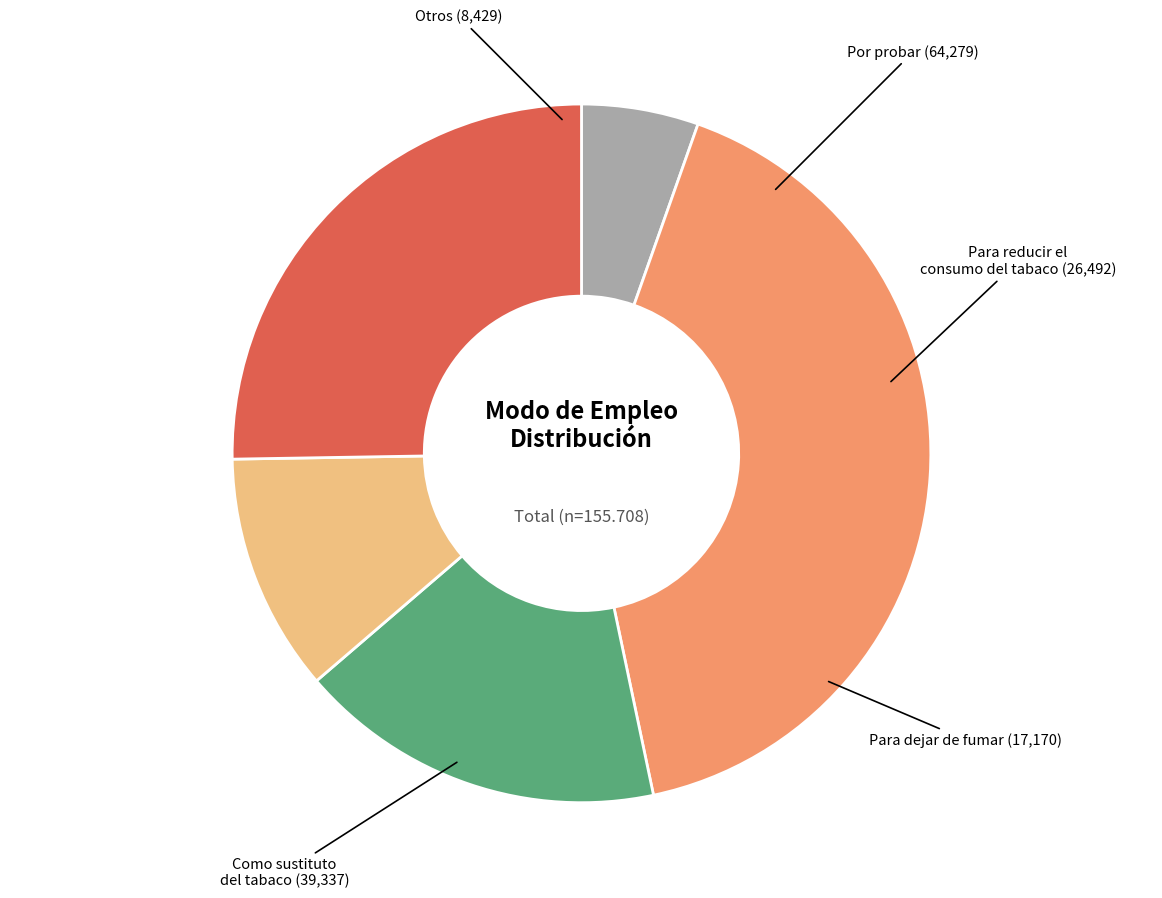

Which has a higher value, Para dejar de fumar or Otros?

Para dejar de fumar